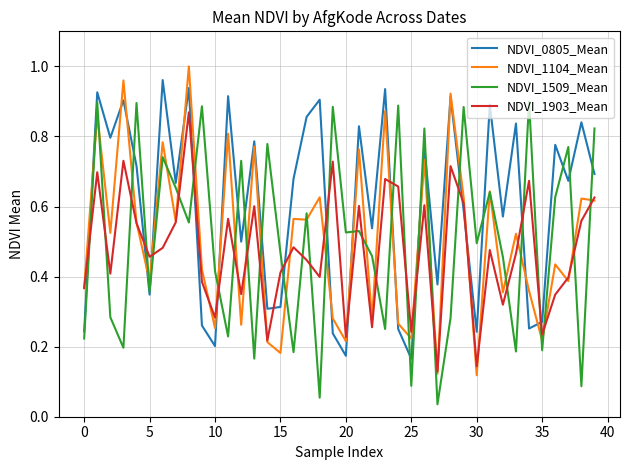

What are all the series names shown in the legend?

NDVI_0805_Mean, NDVI_1104_Mean, NDVI_1509_Mean, NDVI_1903_Mean